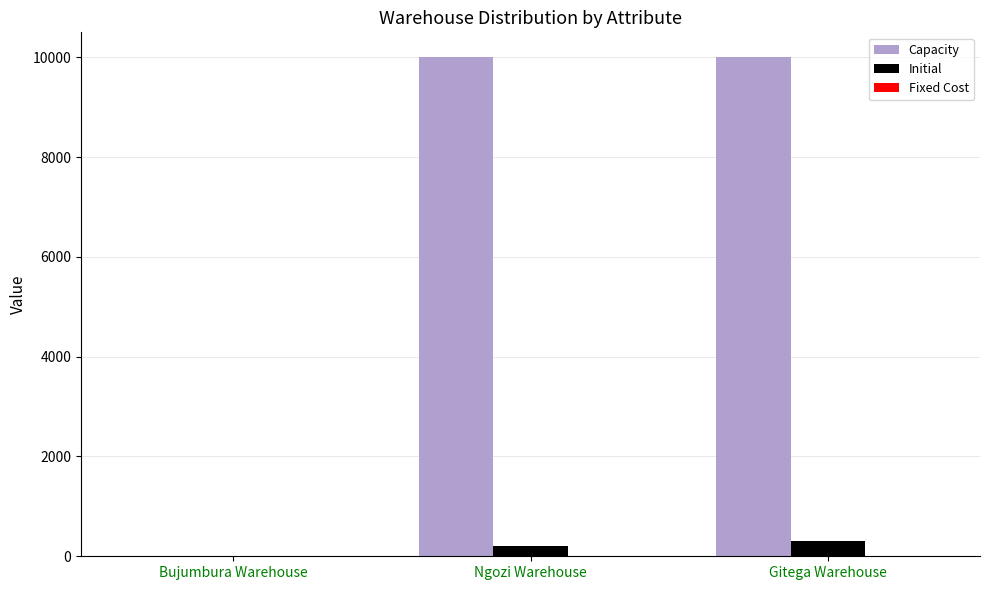

The Initial series shows 0 at Bujumbura Warehouse. True or false?

True